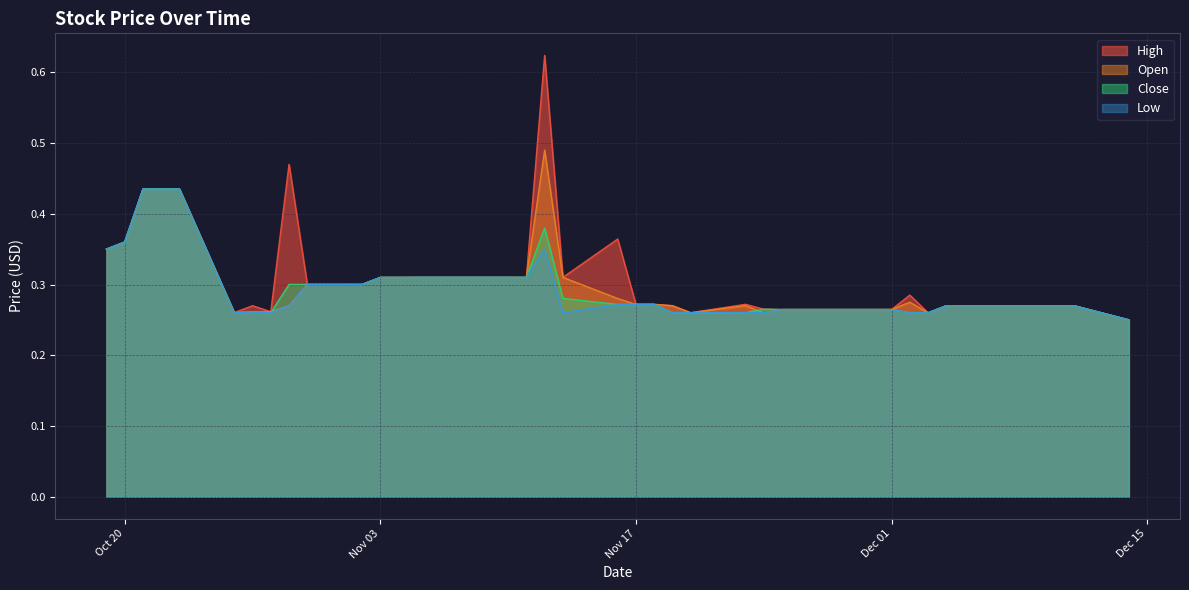

Which has a higher value, 2020-10-21 or 2020-11-17?

2020-10-21